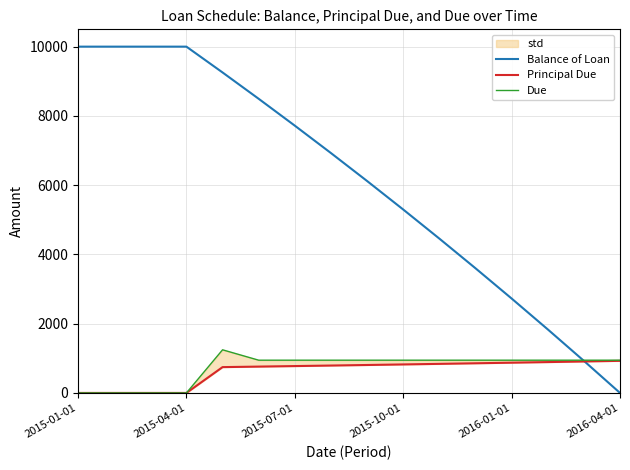

The value of Due at 11 is 945.6. True or false?

True